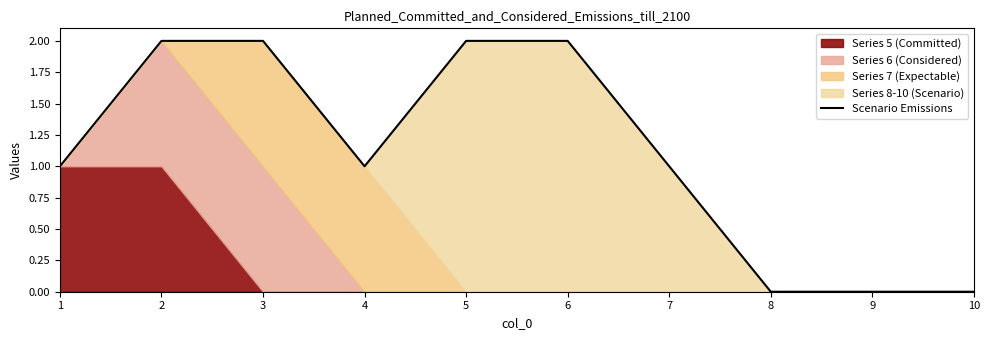

True or false: Scenario Emissions has a value of -1 at 8.

False